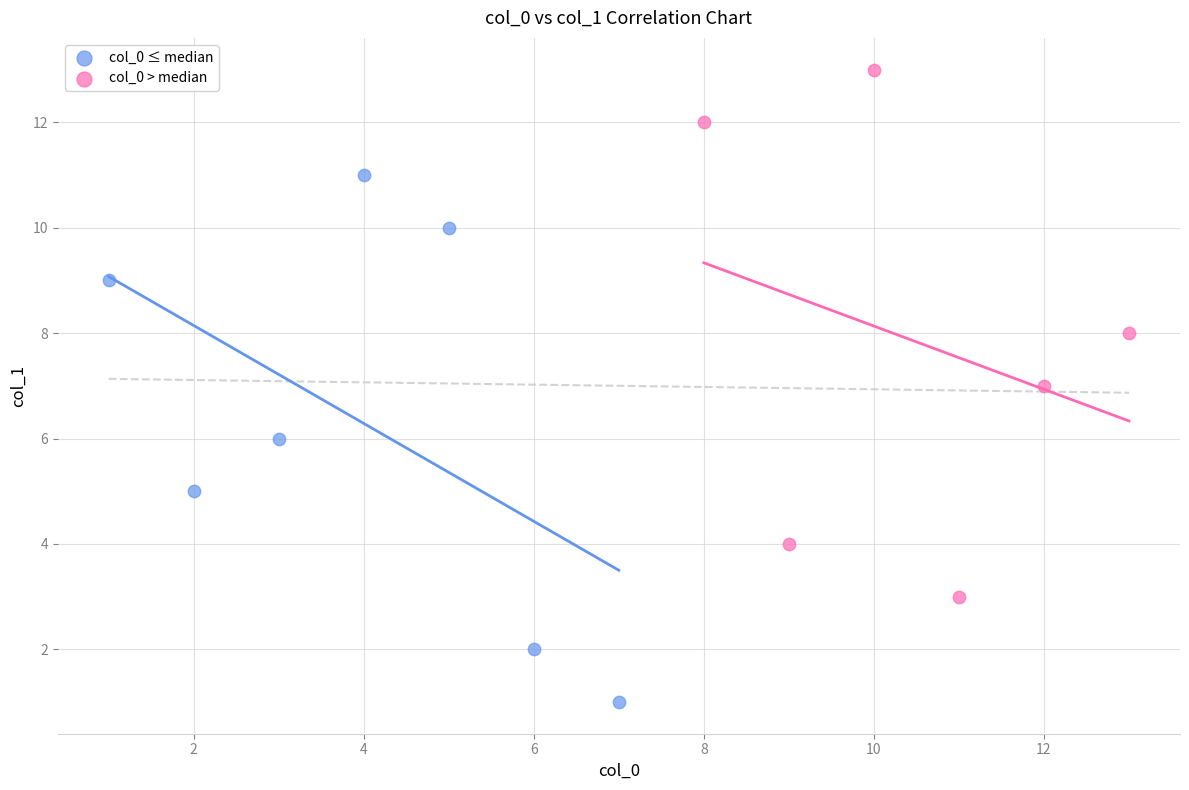

Which series reaches the minimum Y coordinate?

col_0 ≤ median